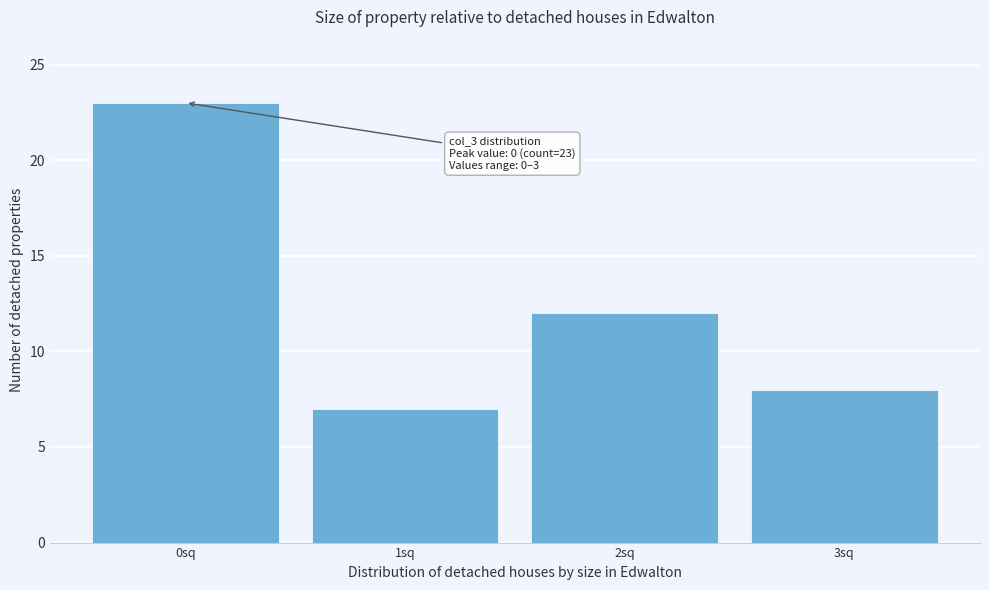

Reading left to right, list all the values displayed in this chart.

23	7	12	8